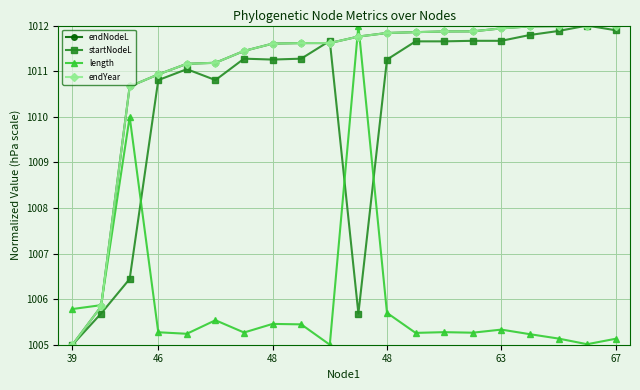

What is the lowest value of the endYear series?

1005.0